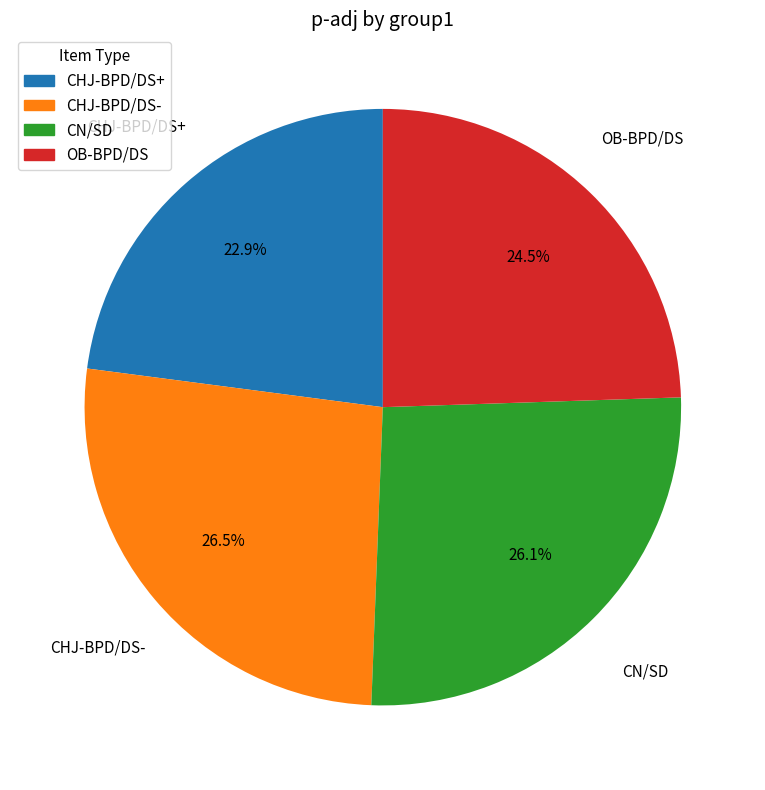

What percentage is NOT represented by CHJ-BPD/DS-?

73.5%